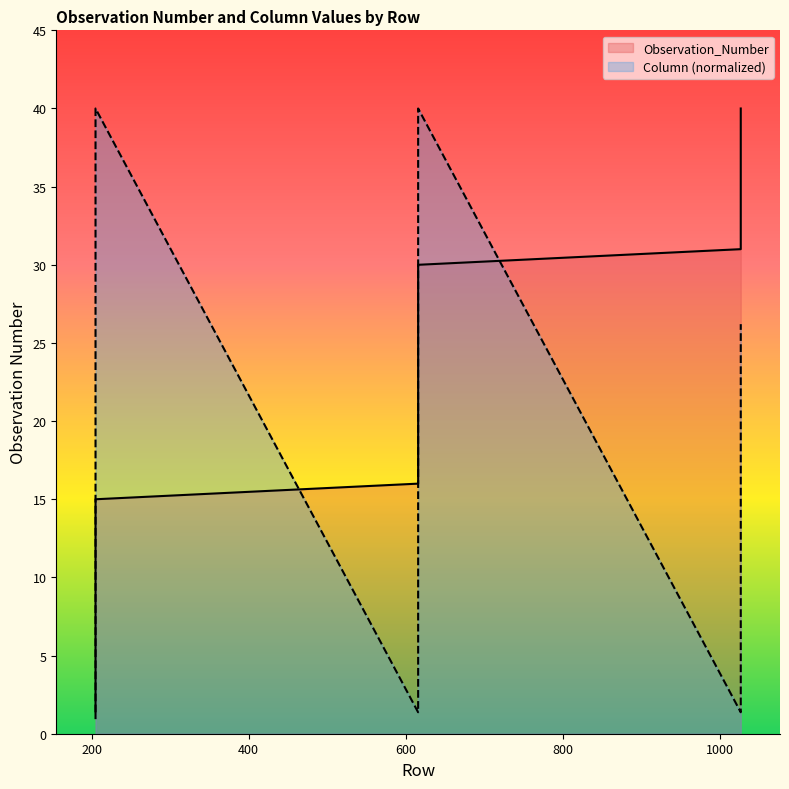

The Observation_Number series shows 29.8 at 616. True or false?

False